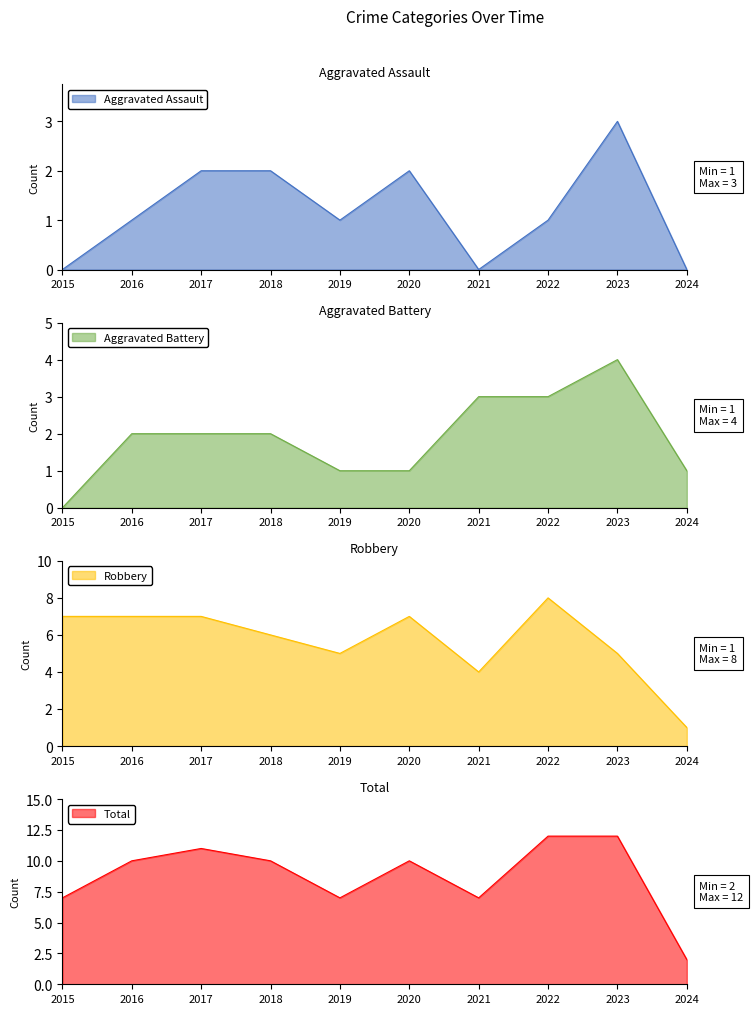

What is the difference between the highest and lowest values at 2022?

11